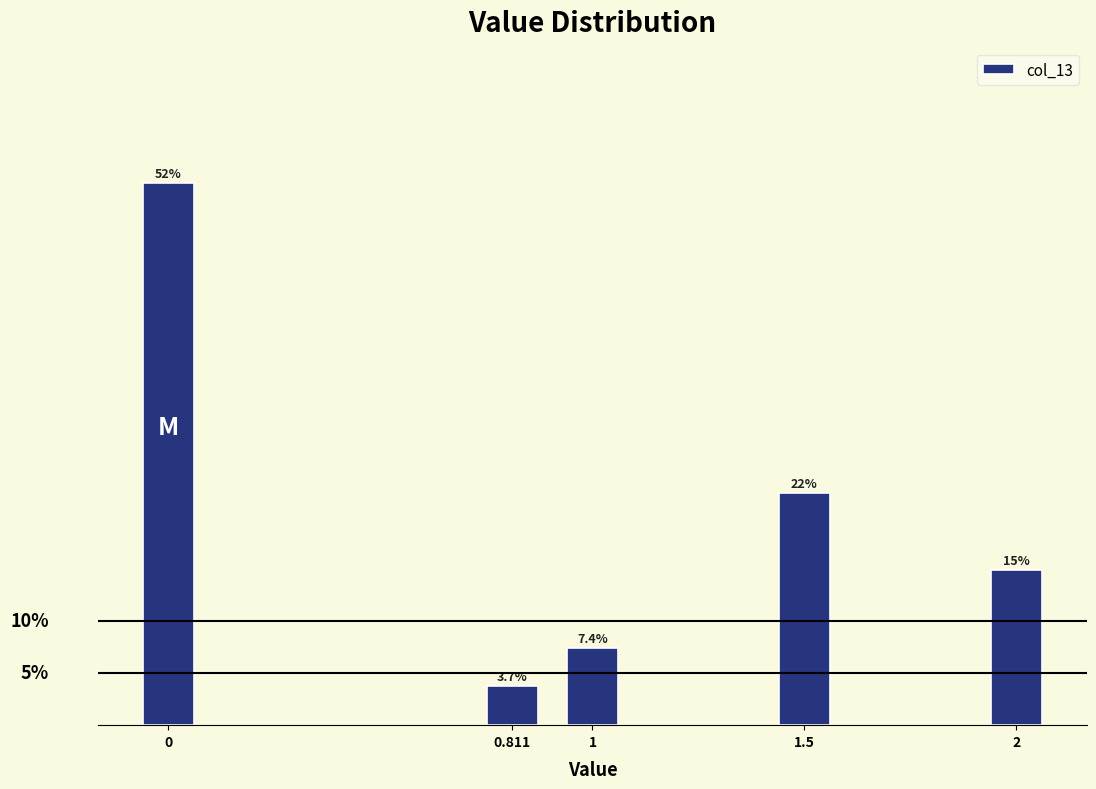

List the labels in order of value, largest first.

0, 1.5, 2, 1, 0.811